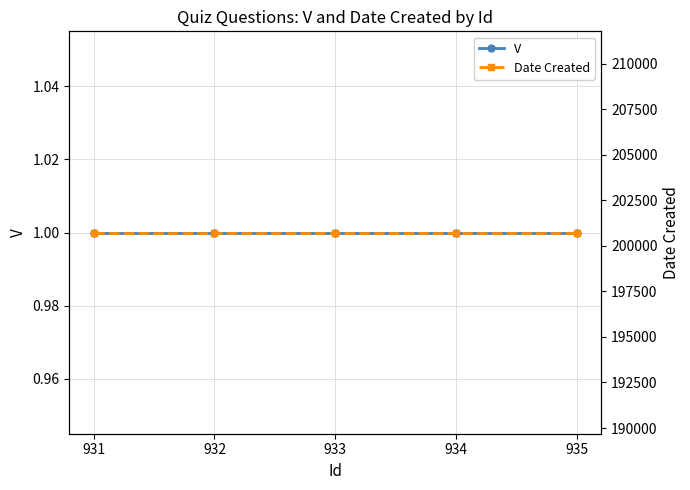

Which series has the largest total across all categories?

Date Created